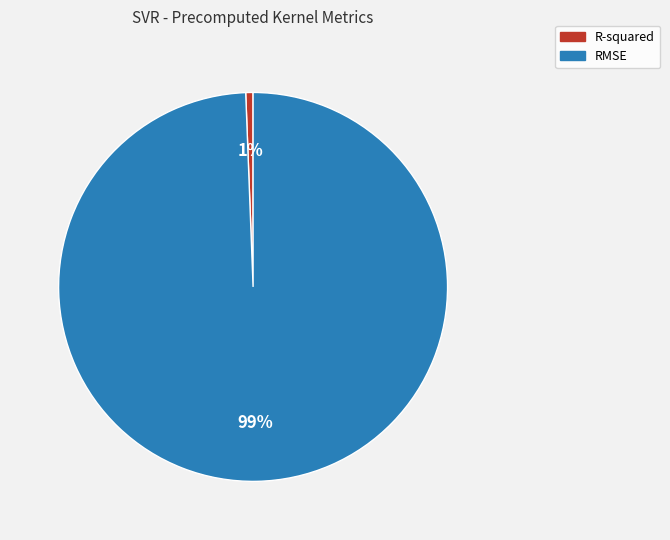

How many slices are in this pie chart?

2